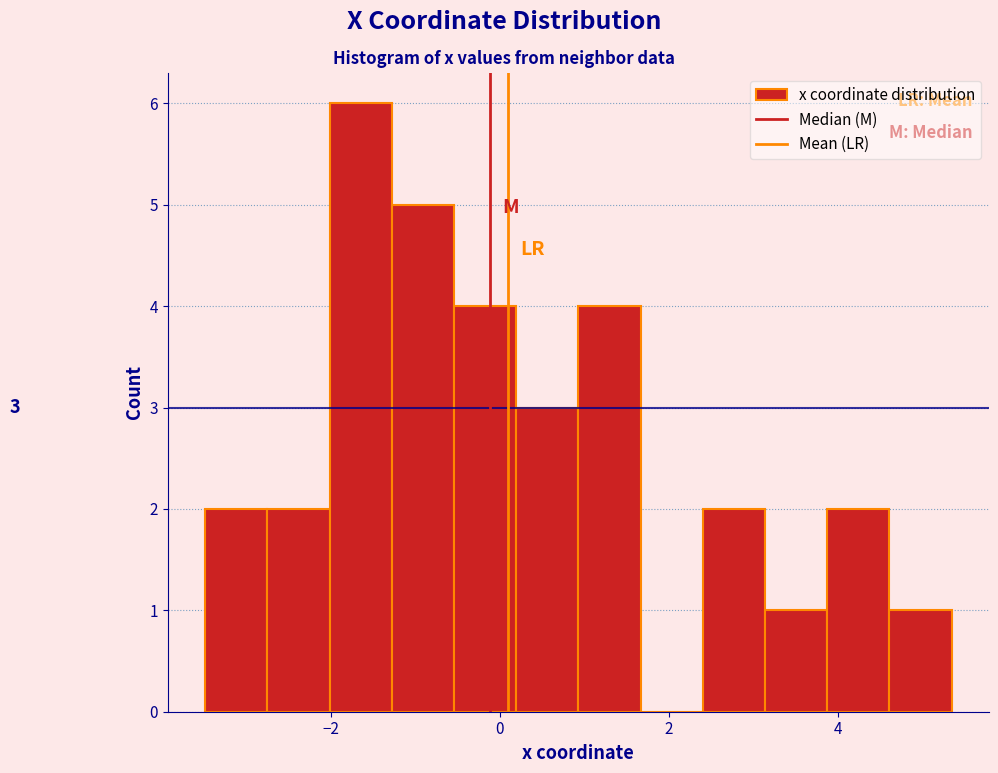

Around what value on the x-axis is the tallest bar? Give the approximate position of its centre, as read against the axis.

-1.6